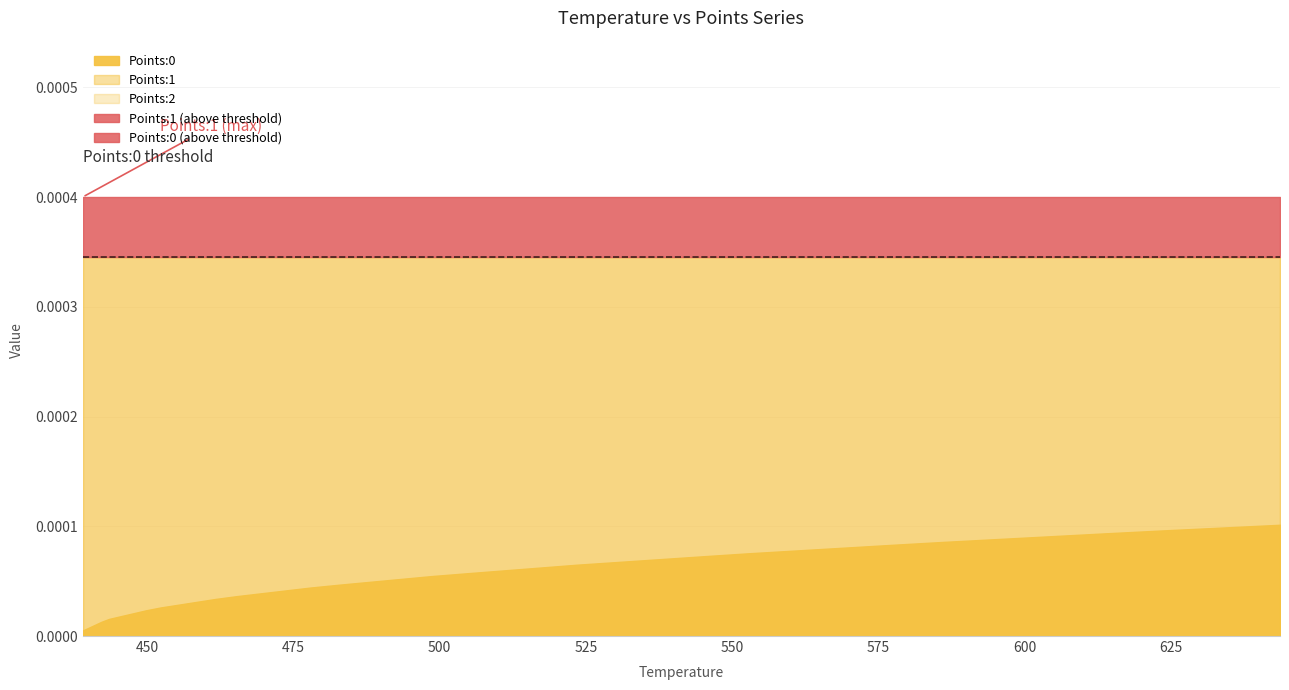

List the series in order of their peak value, highest first.

Points:1, Points:2, Points:0